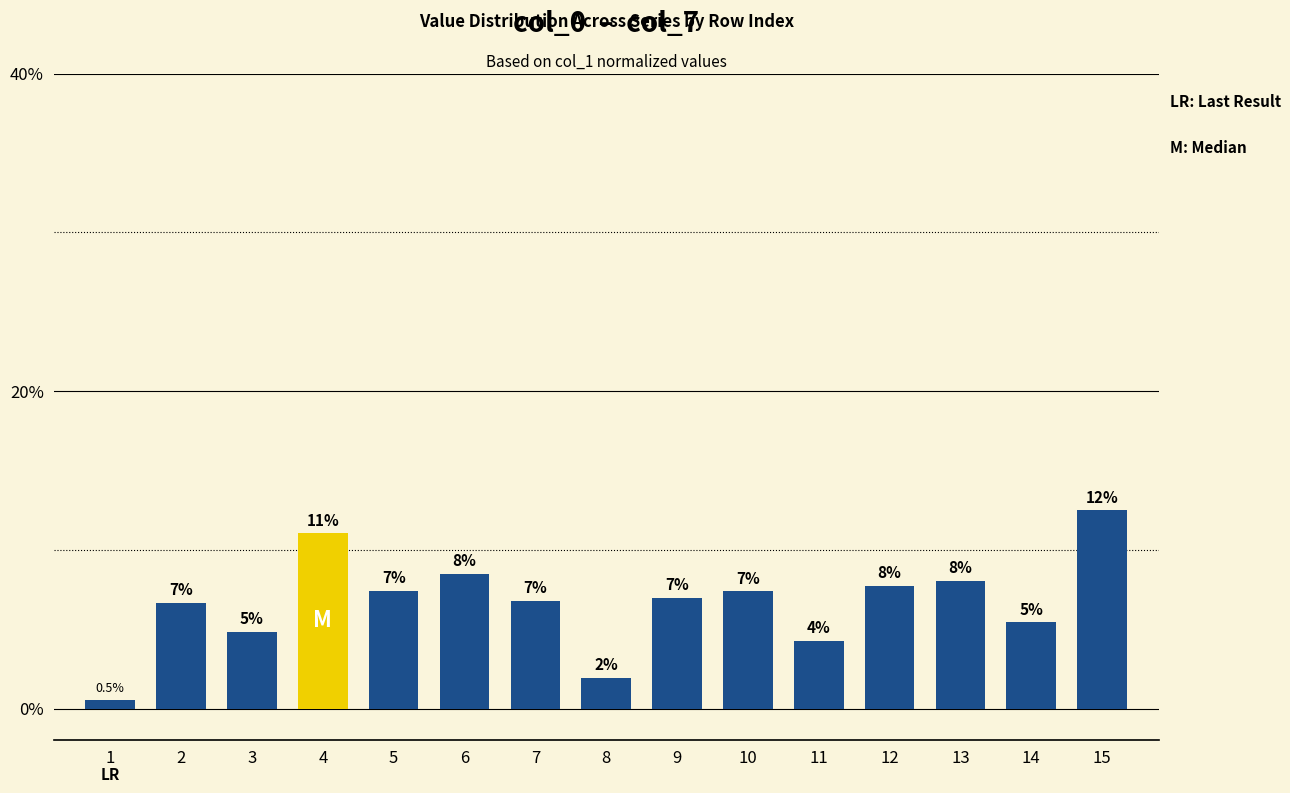

What is the ratio of the value at 1 to the value at 6?

0.1